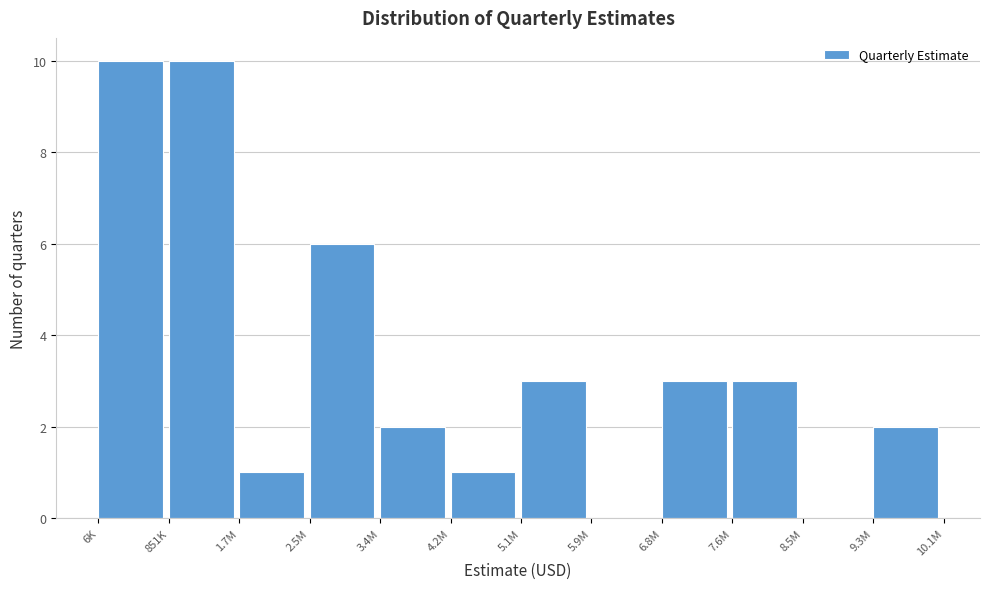

Reading left to right, list all the values displayed in this chart.

6K=10	851K=10	1.7M=1	2.5M=6	3.4M=2	4.2M=1	5.1M=3	5.9M=0	6.8M=3	7.6M=3	8.5M=0	9.3M=2